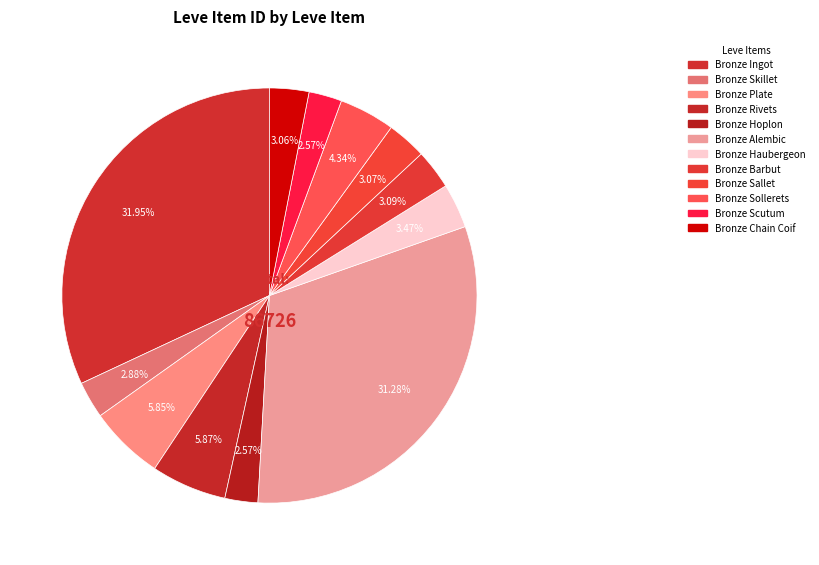

Is there a majority slice in this chart?

No